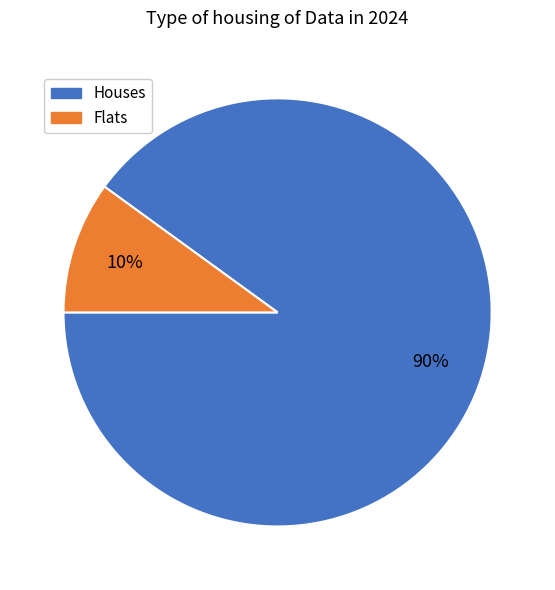

To the nearest percent, what is the difference between the largest and smallest slice percentages?

80%